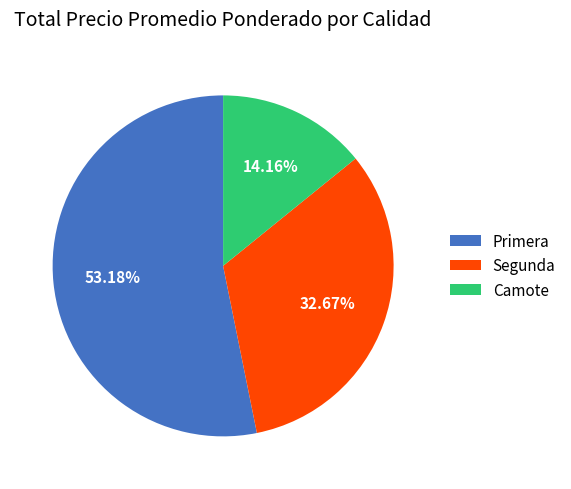

Is Camote the majority of the pie?

No